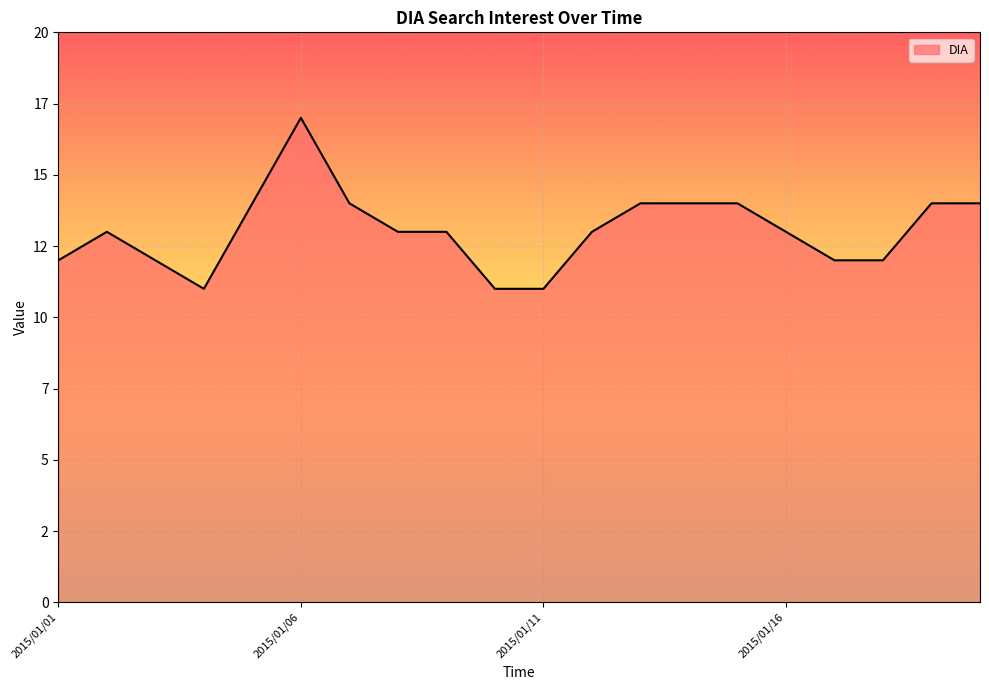

Rank the categories by value from lowest to highest.

2015/01/04, 2015/01/10, 2015/01/11, 2015/01/01, 2015/01/03, 2015/01/17, 2015/01/18, 2015/01/02, 2015/01/08, 2015/01/09, 2015/01/12, 2015/01/16, 2015/01/05, 2015/01/07, 2015/01/13, 2015/01/14, 2015/01/15, 2015/01/19, 2015/01/20, 2015/01/06